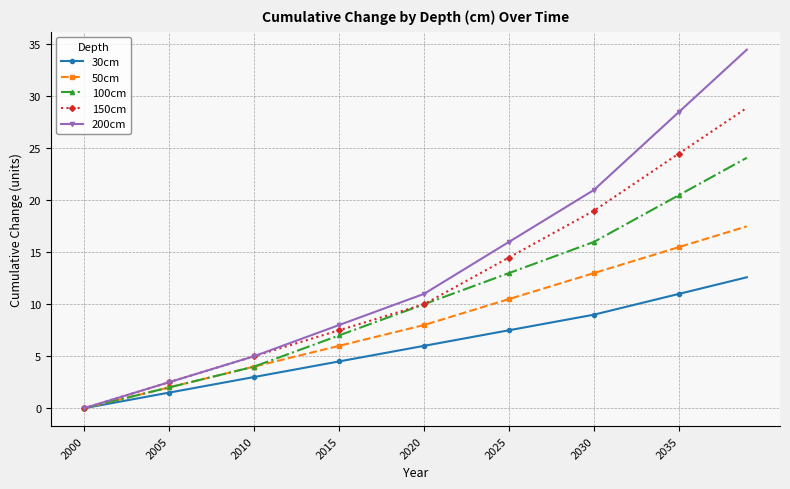

Reading left to right, list all the values displayed in this chart.

30cm: 0.0	0.3	0.6	0.9	1.2	1.5	1.8	2.1	2.4	2.7	3.0	3.3	3.6	3.9	4.2	4.5	4.8	5.1	5.4	5.7	6.0	6.3	6.6	6.9	7.2	7.5	7.8	8.1	8.4	8.7	9.0	9.4	9.8	10.2	10.6	11.0	11.4	11.8	12.2	12.6
50cm: 0.0	0.4	0.8	1.2	1.6	2.0	2.4	2.8	3.2	3.6	4.0	4.4	4.8	5.2	5.6	6.0	6.4	6.8	7.2	7.6	8.0	8.5	9.0	9.5	10.0	10.5	11.0	11.5	12.0	12.5	13.0	13.5	14.0	14.5	15.0	15.5	16.0	16.5	17.0	17.5
100cm: 0.0	0.4	0.8	1.2	1.6	2.0	2.4	2.8	3.2	3.6	4.0	4.6	5.2	5.8	6.4	7.0	7.6	8.2	8.8	9.4	10.0	10.6	11.2	11.8	12.4	13.0	13.6	14.2	14.8	15.4	16.0	16.9	17.8	18.7	19.6	20.5	21.4	22.3	23.2	24.1
150cm: 0.0	0.5	1.0	1.5	2.0	2.5	3.0	3.5	4.0	4.5	5.0	5.5	6.0	6.5	7.0	7.5	8.0	8.5	9.0	9.5	10.0	10.9	11.8	12.7	13.6	14.5	15.4	16.3	17.2	18.1	19.0	20.1	21.2	22.3	23.4	24.5	25.6	26.7	27.8	28.9
200cm: 0.0	0.5	1.0	1.5	2.0	2.5	3.0	3.5	4.0	4.5	5.0	5.6	6.2	6.8	7.4	8.0	8.6	9.2	9.8	10.4	11.0	12.0	13.0	14.0	15.0	16.0	17.0	18.0	19.0	20.0	21.0	22.5	24.0	25.5	27.0	28.5	30.0	31.5	33.0	34.5